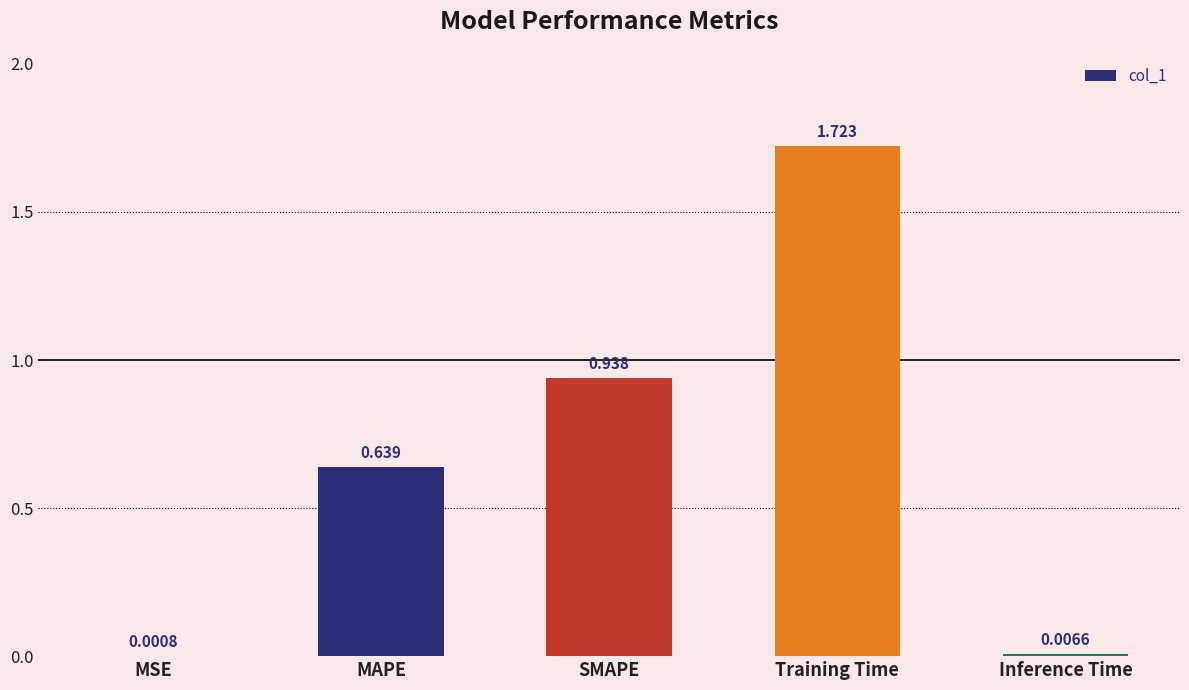

Are the bars horizontal?

No